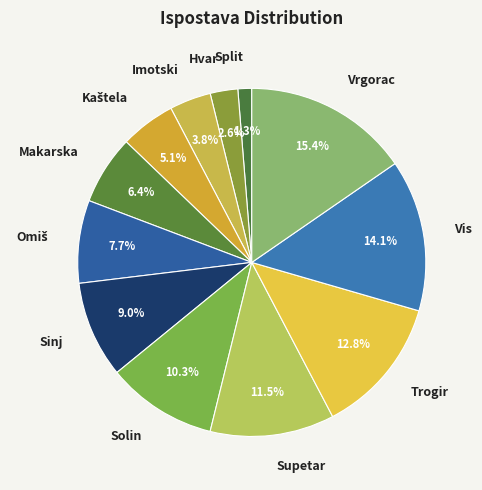

How much of the chart is everything except Trogir?

87.2%